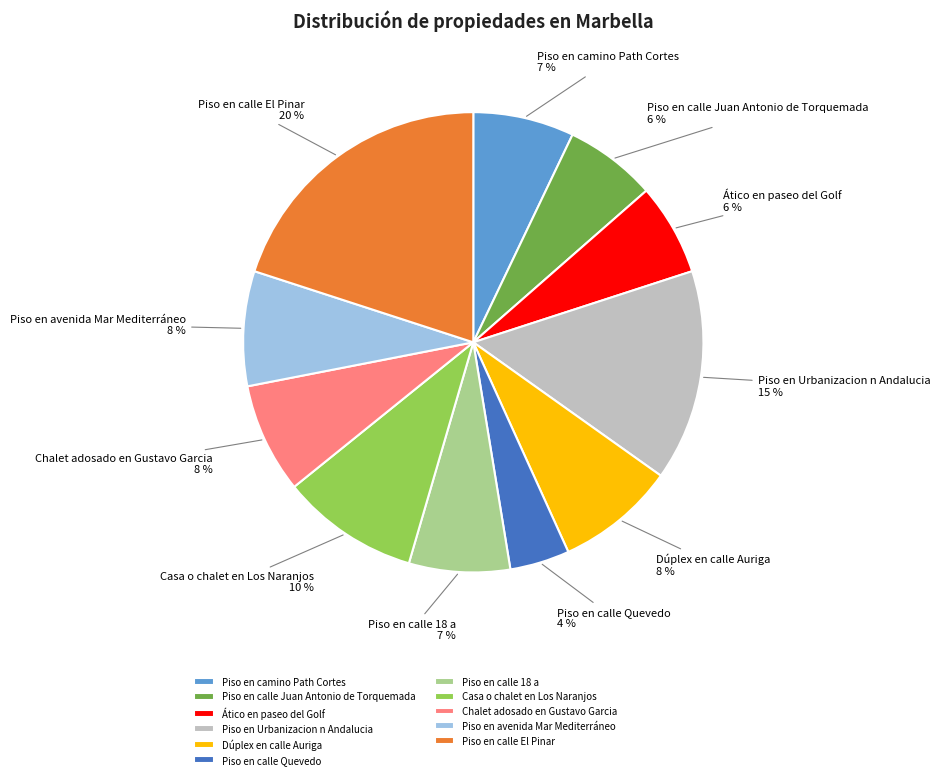

To the nearest percent, what portion does Piso en camino Path Cortes represent?

7%